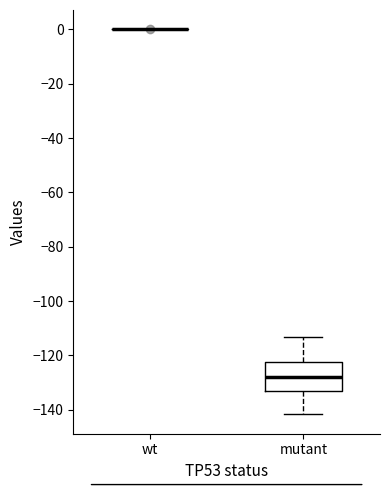

Which box is the tallest, from its lower edge to its upper edge?

mutant